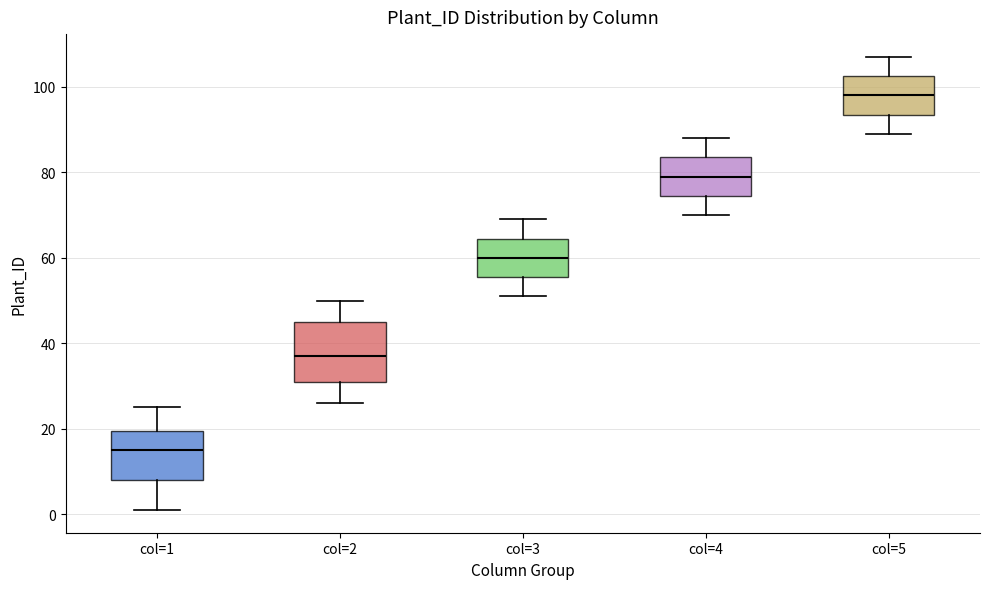

Which box is the tallest, from its lower edge to its upper edge?

col=2